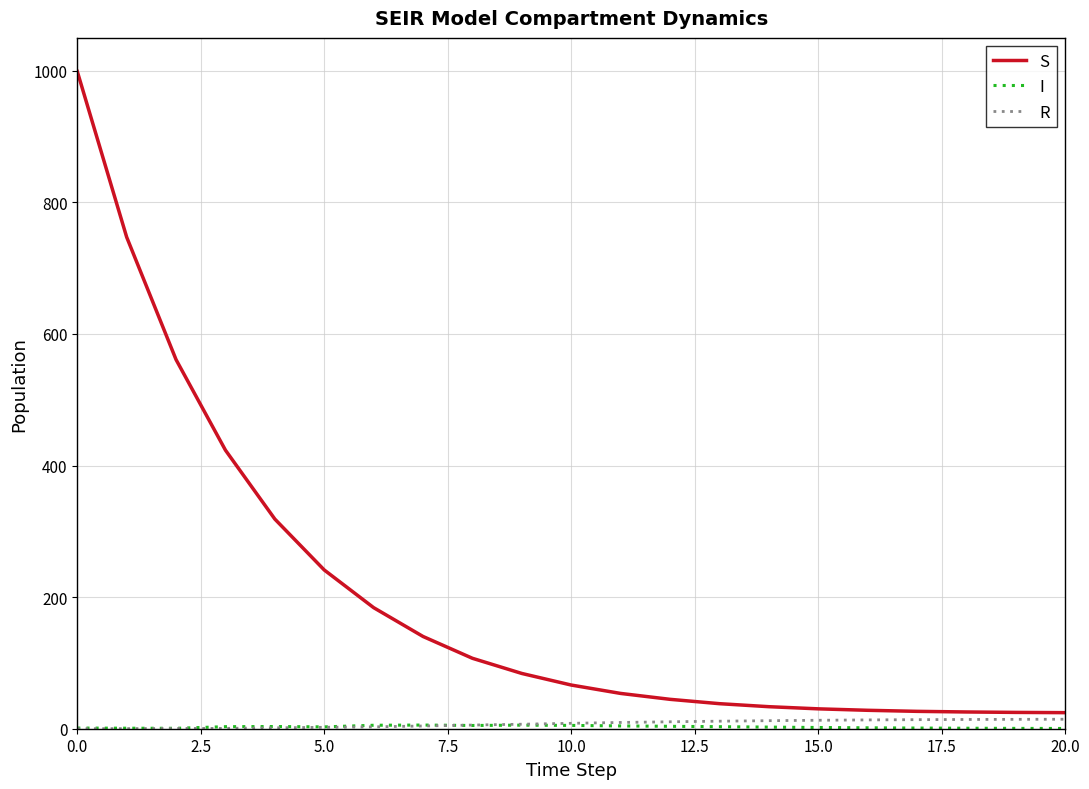

True or false: S and R cross at least once.

False